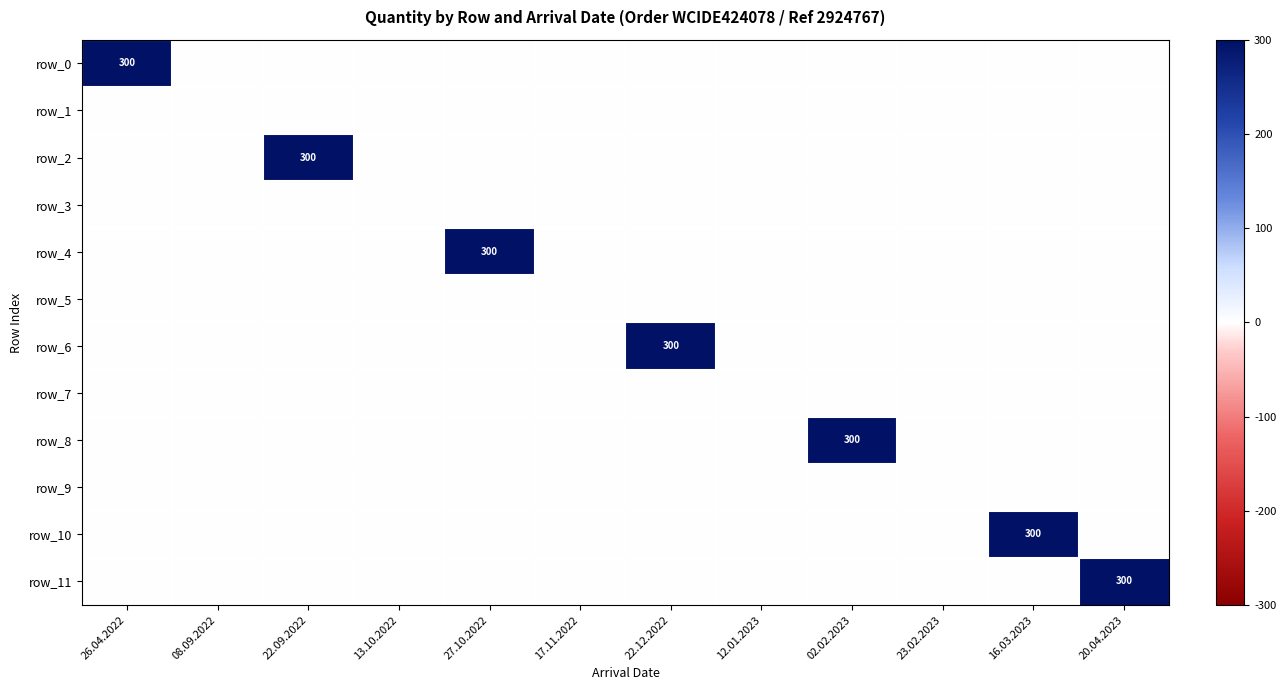

What is the sum of all row_8 values?

300